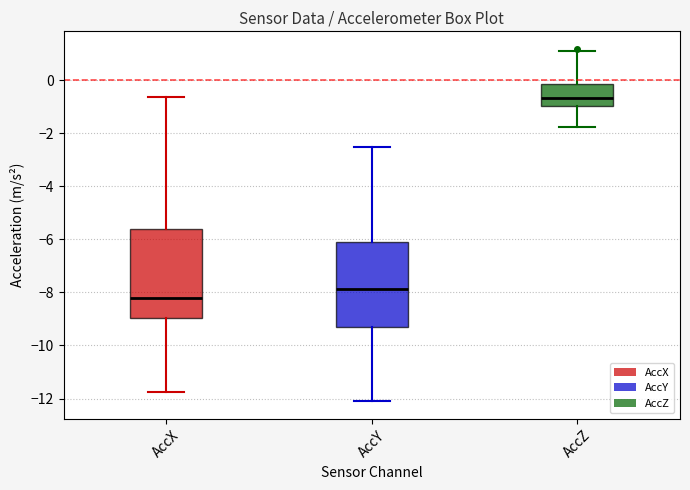

Reading left to right, transcribe this box plot: for each box, give where its median line is, the range the box spans, and where its two whiskers end, as read against the y-axis. The values are not printed on the chart, so give them approximately, as read against the axis.

AccX: median -8.2, box -9.0 to -5.6, whiskers -11.8 to -0.6
AccY: median -7.8, box -9.2 to -6.2, whiskers -12.0 to -2.6
AccZ: median -0.6, box -1.0 to -0.2, whiskers -1.8 to 1.2